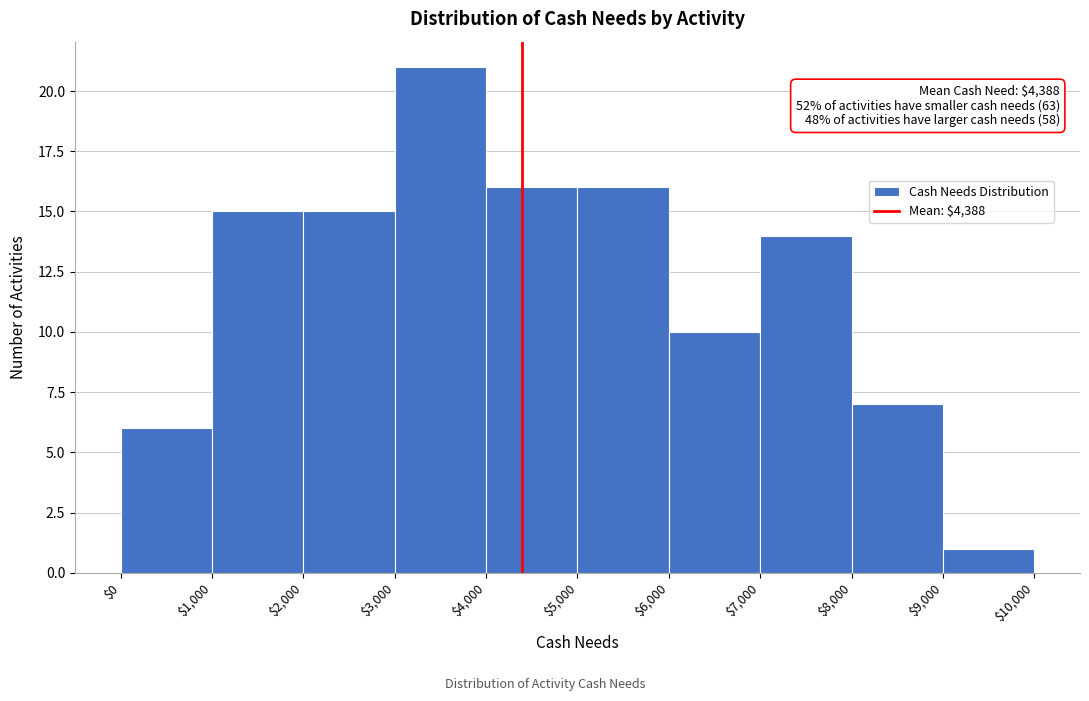

Over which range of the x-axis is the bar tallest?

$3,000 to $4,000